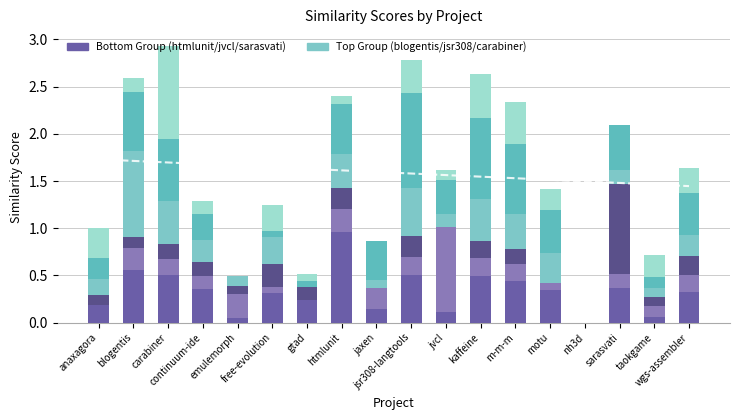

What position from the left is jaxen?

9